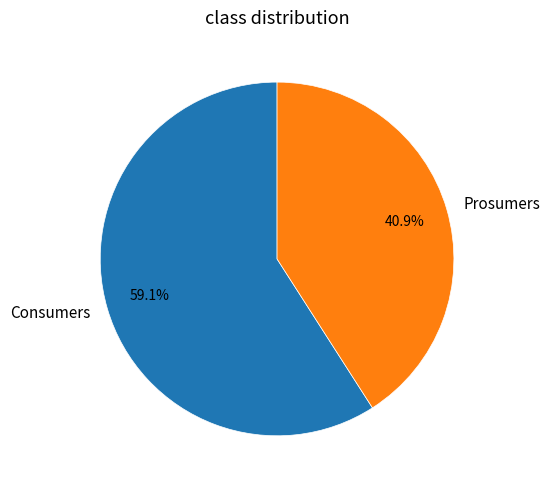

Rank the categories by value from lowest to highest.

Prosumers, Consumers